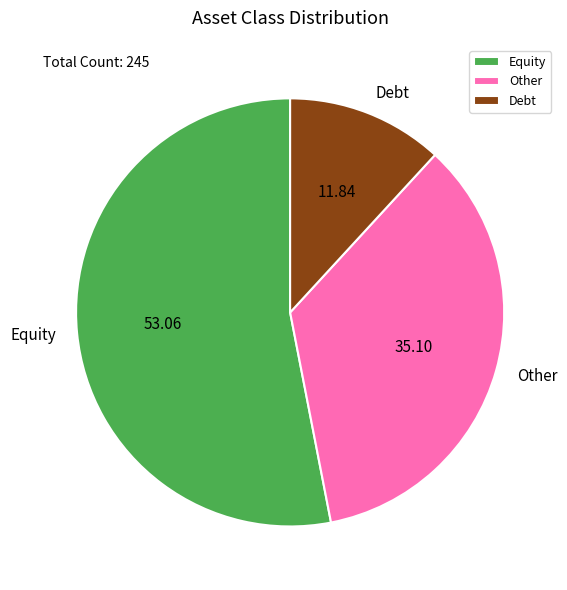

Which slice is the largest?

Equity